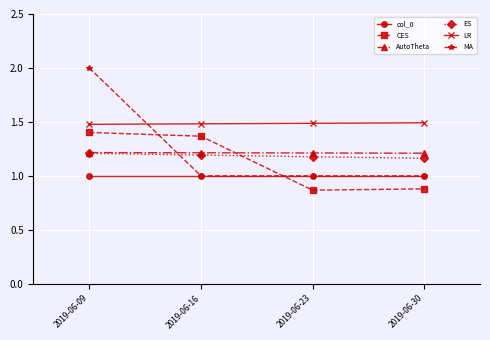

Which series has the largest range (max minus min)?

MA